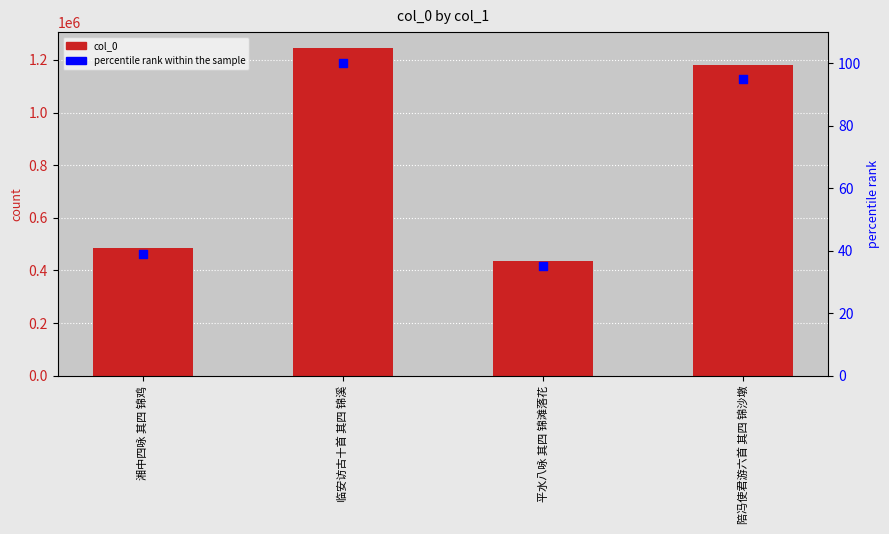

At which category is the sum across all series the highest?

临安访古十首 其四 锦溪